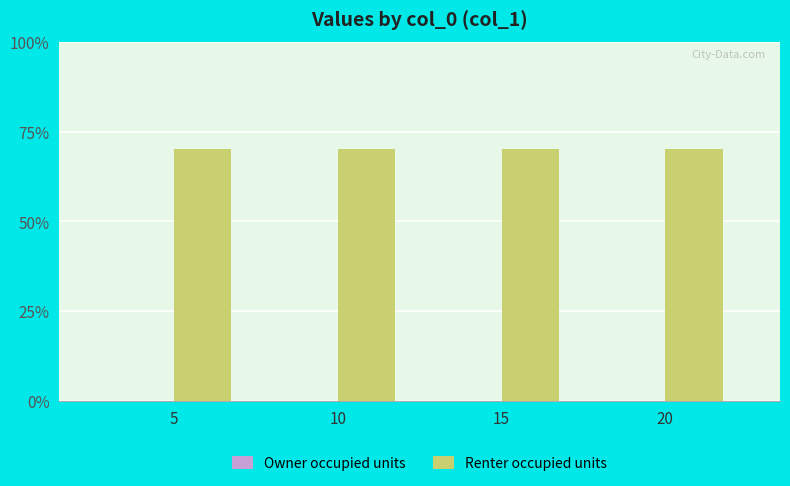

Is the value of Renter occupied units at 20 greater than the value of Owner occupied units at 10?

Yes